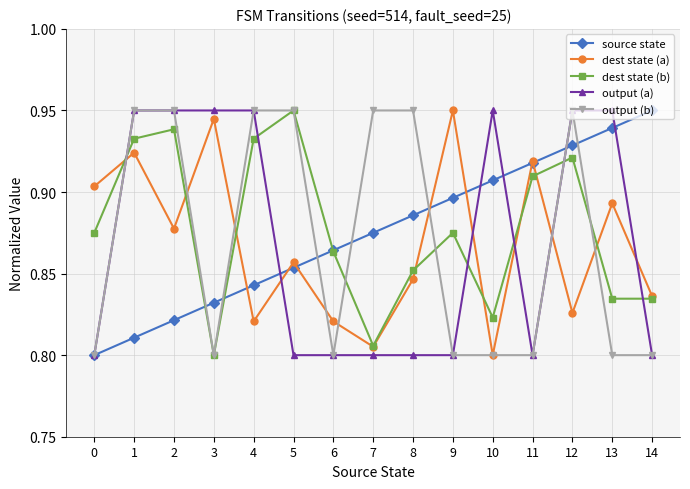

Count the number of data series in this chart.

5